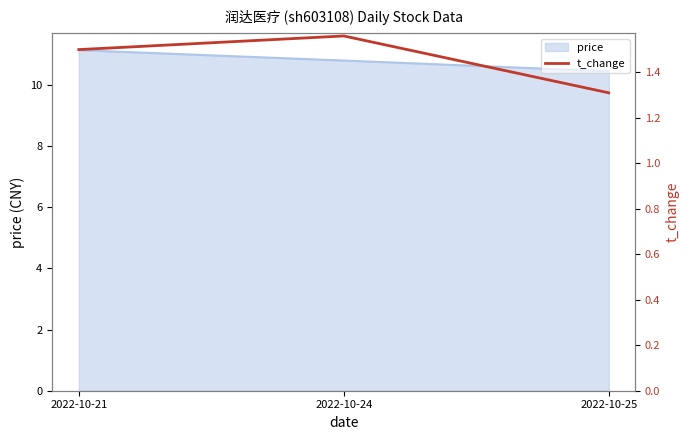

What is the maximum value shown in the chart?

1.6